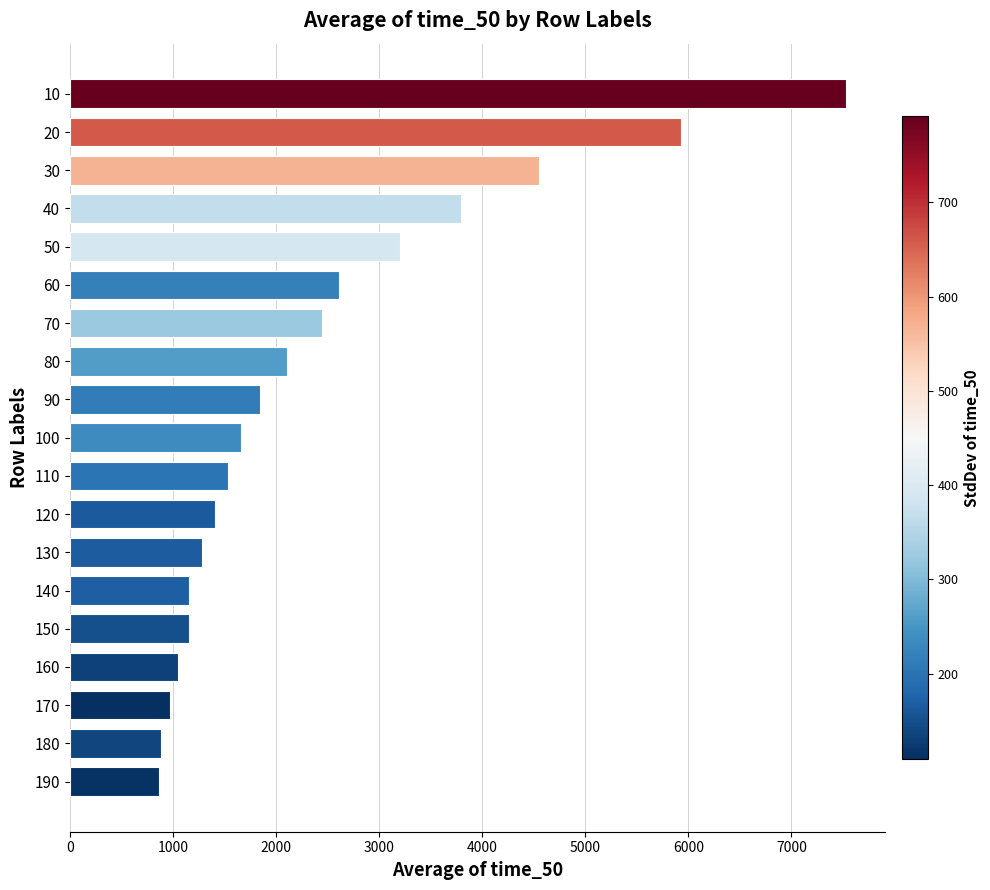

What is the value of the 4th bar from the top?

3792.7